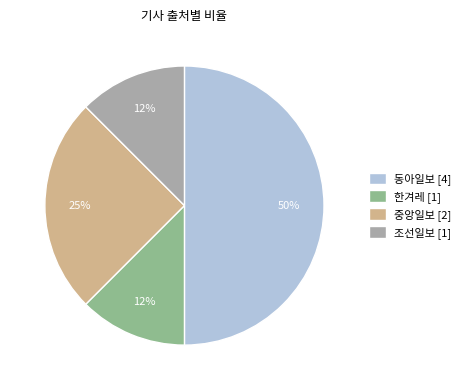

Does 중앙일보 [2] account for over 50% of the chart?

No